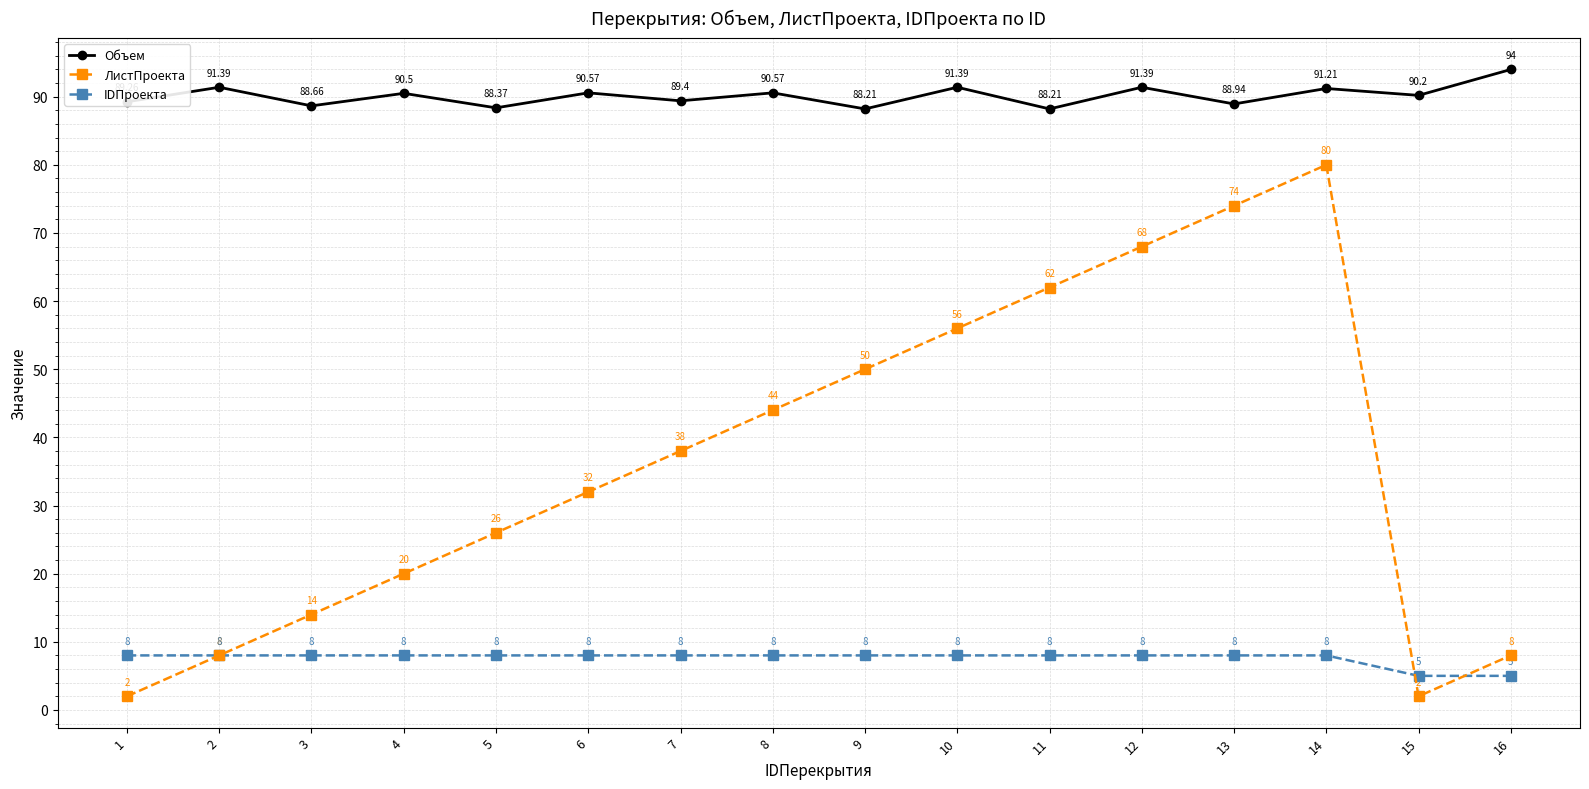

What is the total value across all series at 13?

170.9